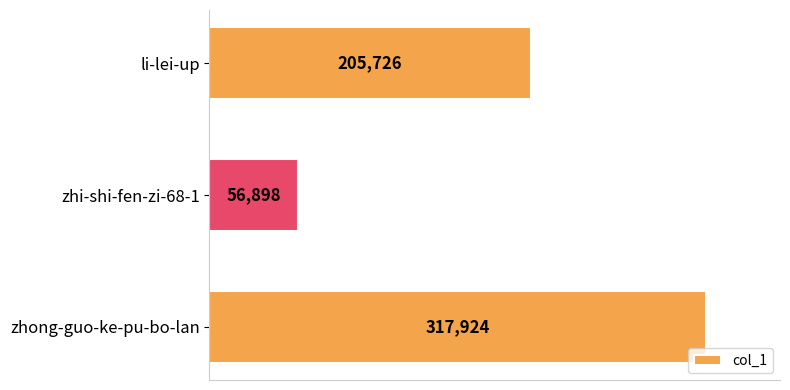

Rank the categories by value from highest to lowest.

zhong-guo-ke-pu-bo-lan, li-lei-up, zhi-shi-fen-zi-68-1